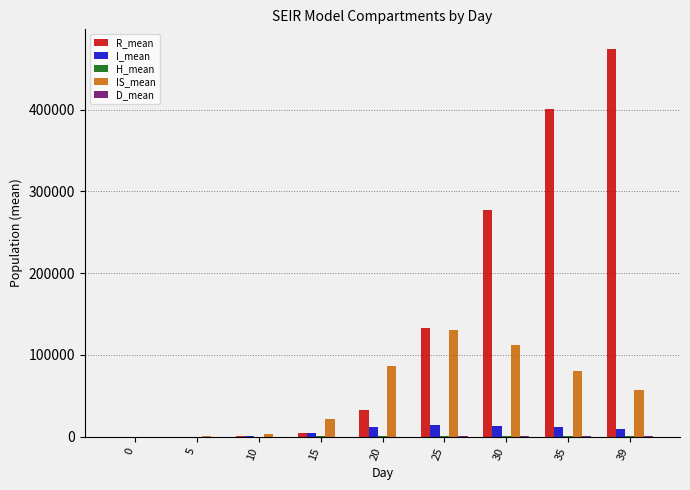

How many categories are shown in the chart?

9